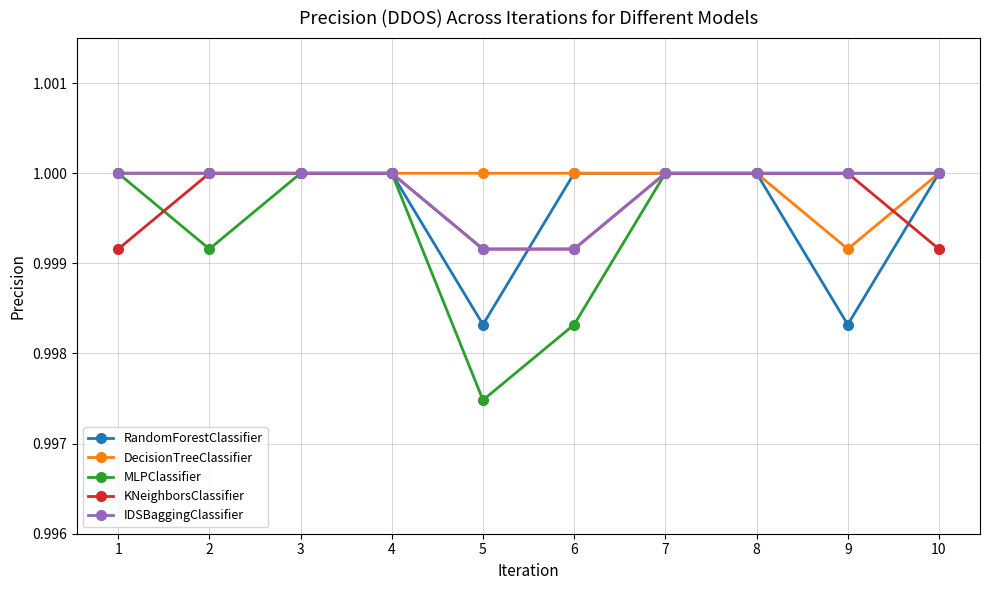

How many lines are shown in the chart?

5